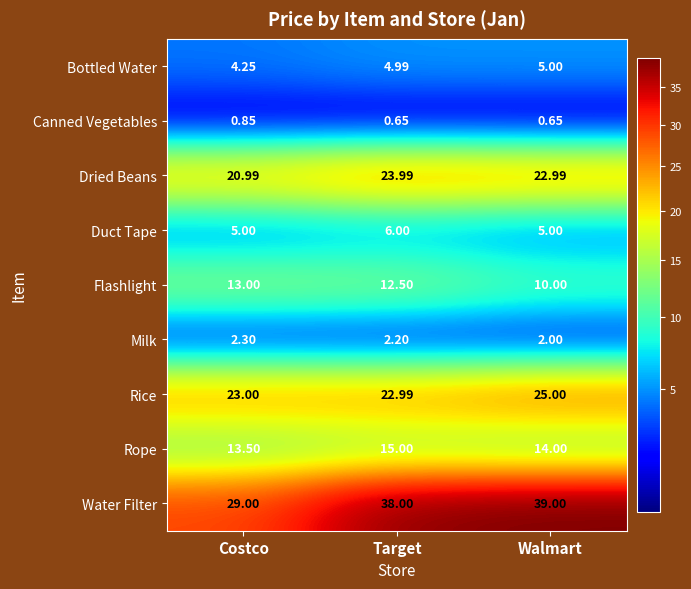

At which label is Rope closest to 14?

Walmart